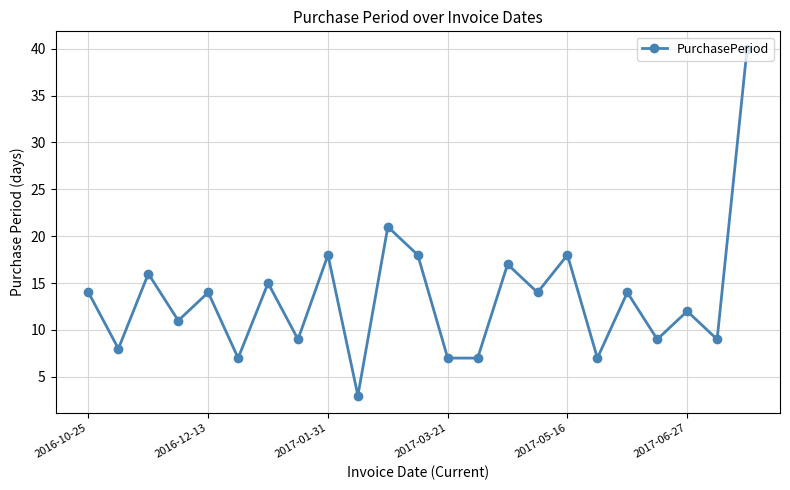

What is the smallest value displayed?

3